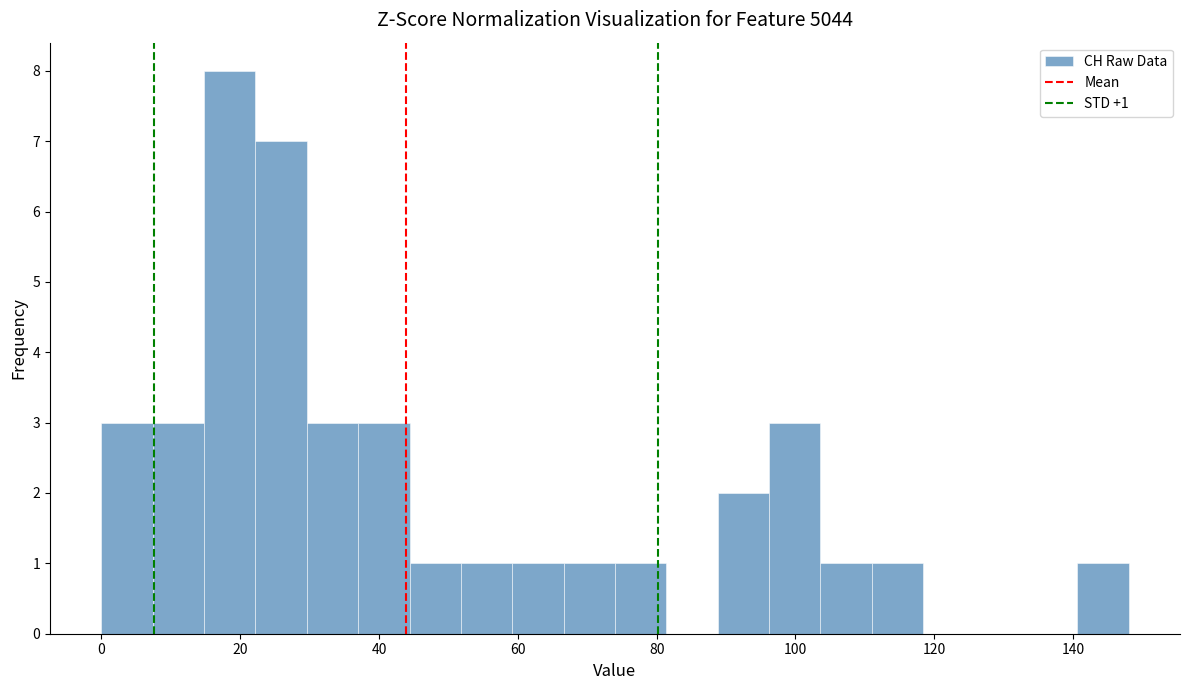

Read against the x-axis, roughly where is the centre of the tallest bar?

18